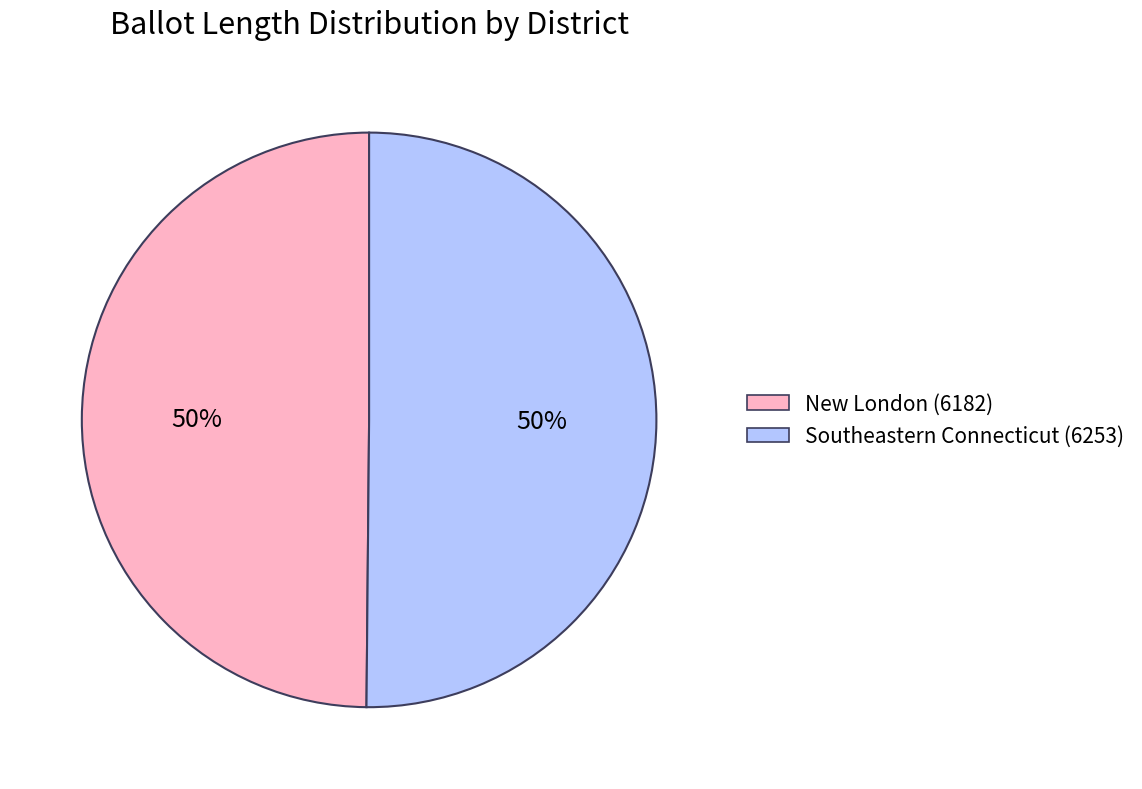

Is the sum of New London (6182) and Southeastern Connecticut (6253) greater than half?

Yes